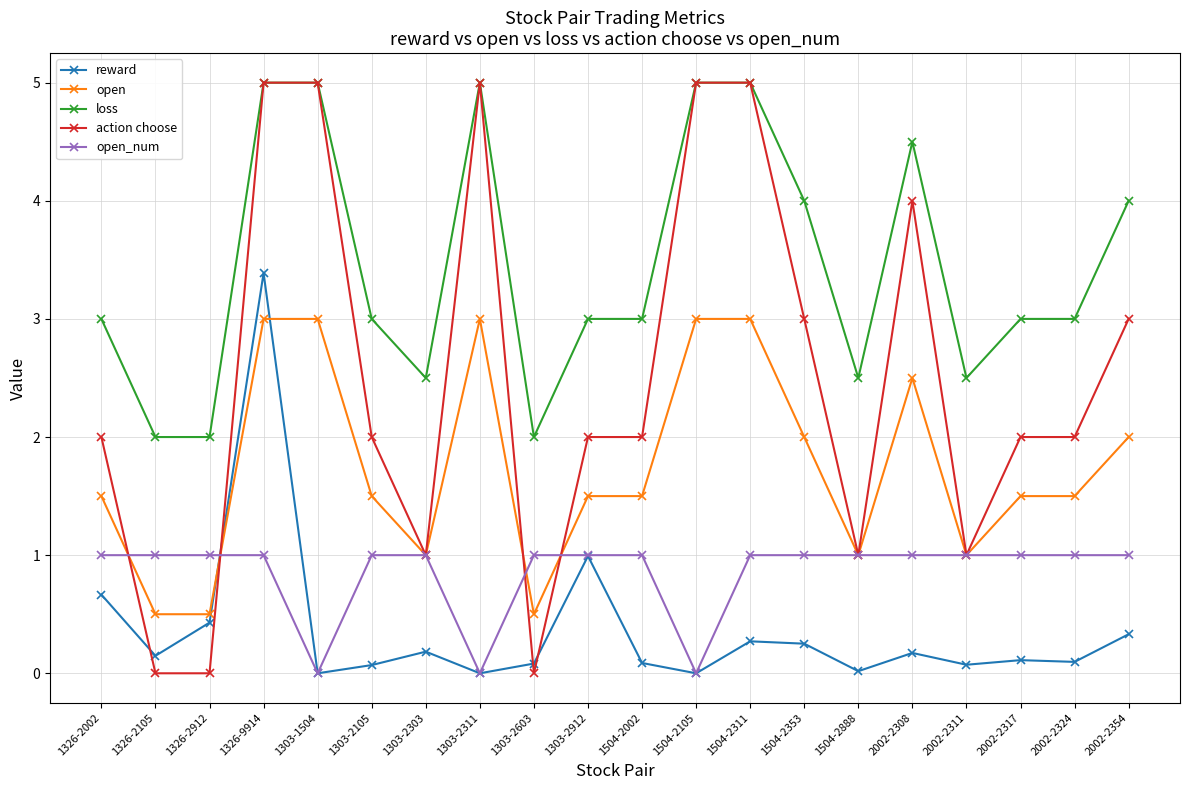

True or false: loss and open cross at least once.

False